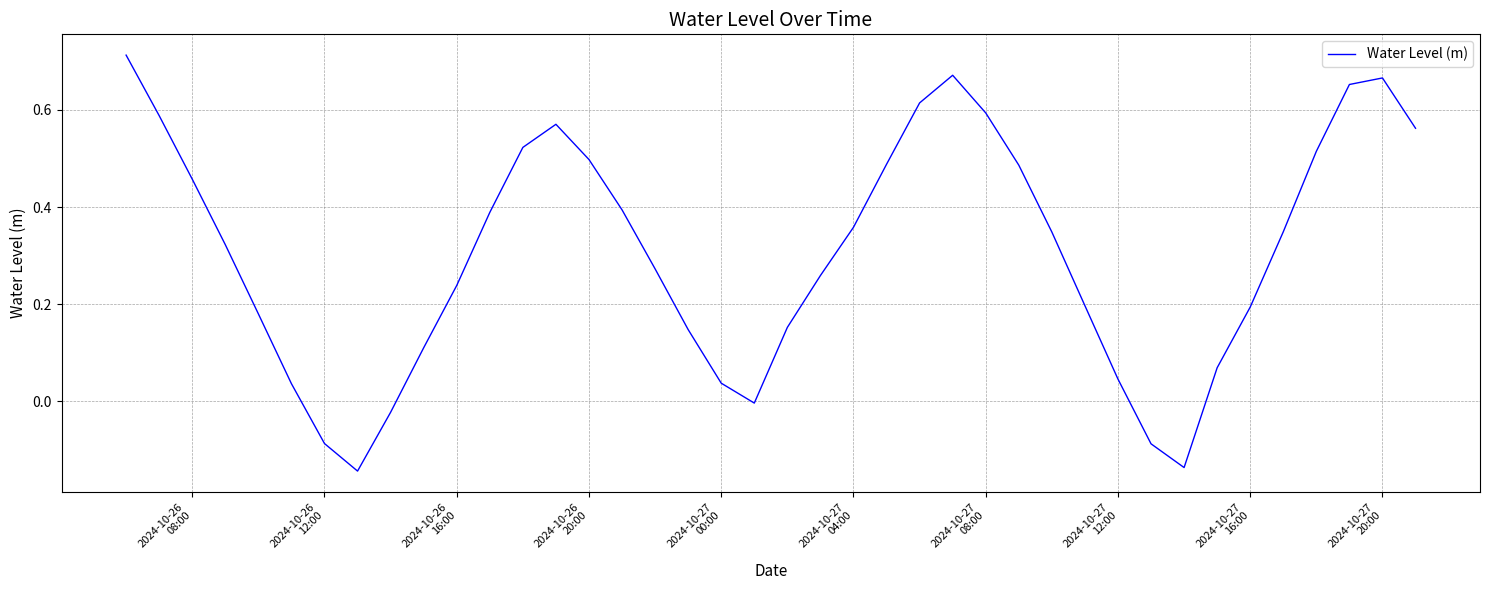

What is the difference between the maximum and minimum values?

0.9